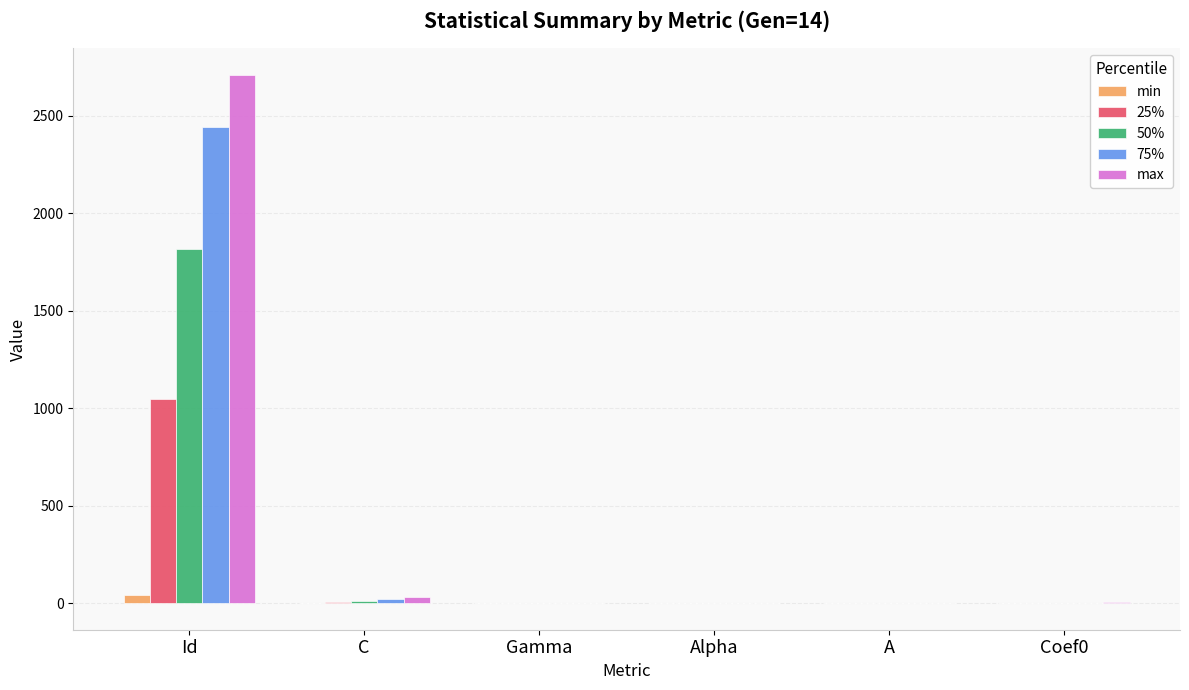

At which category is the sum across all series the highest?

Id